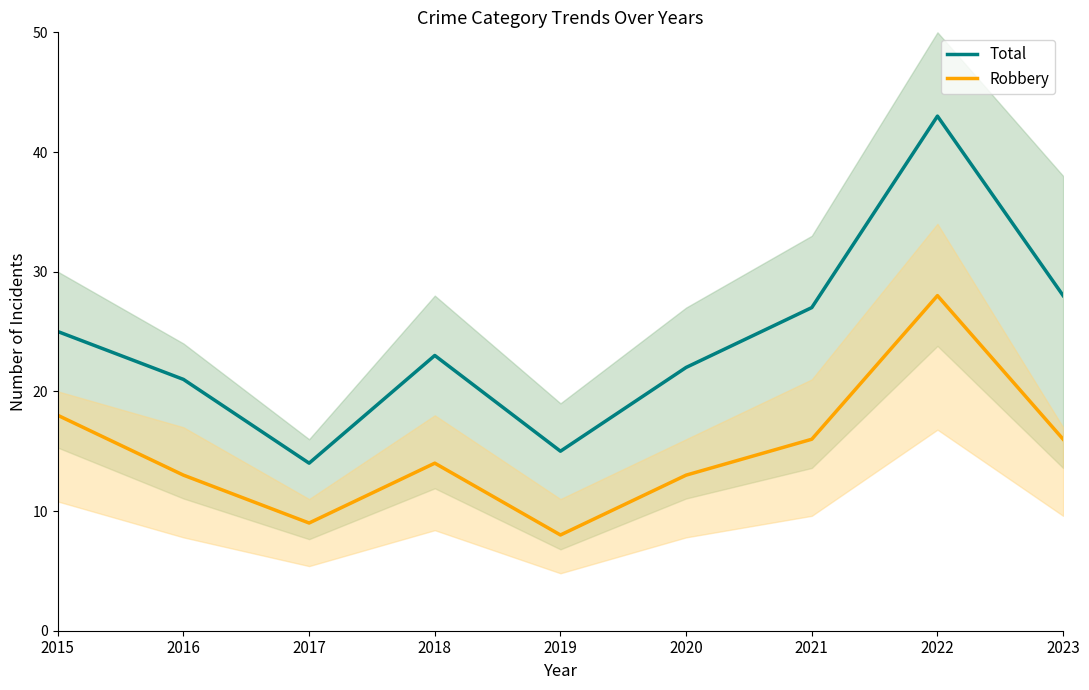

What are all the series names shown in the legend?

Total, Robbery